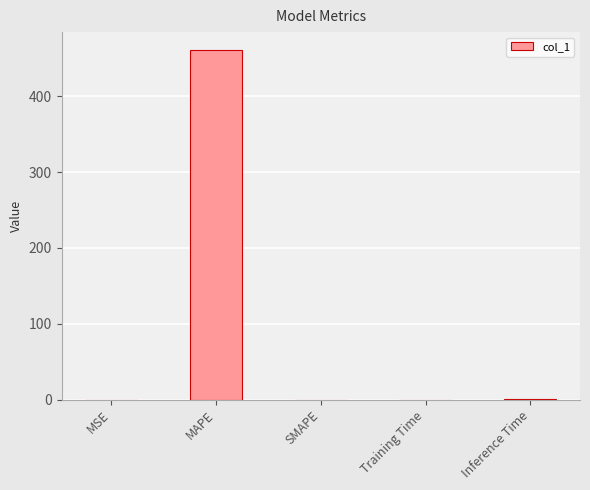

True or false: the data shows 0.0 at MSE.

True